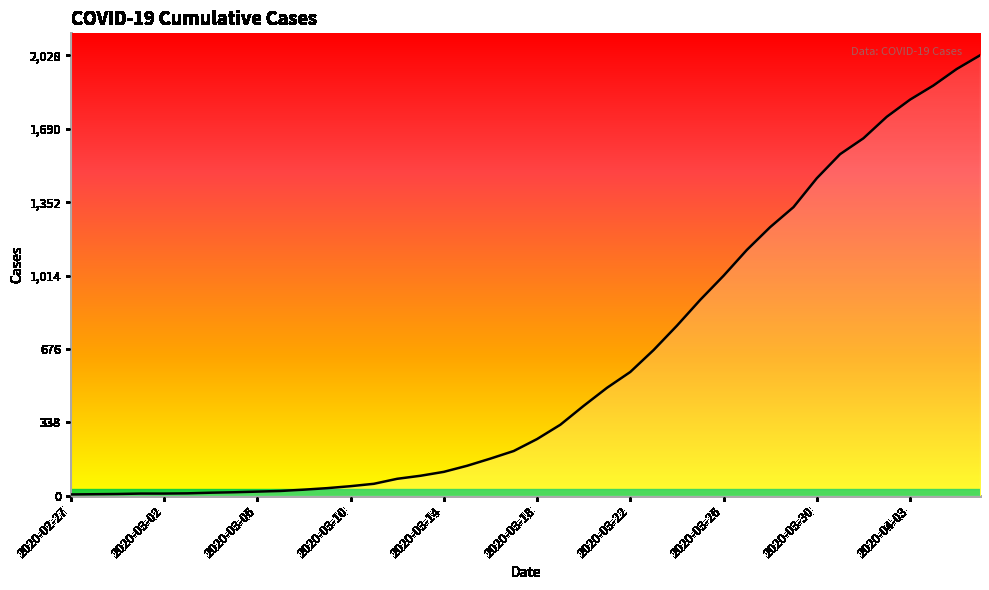

How many lines are shown in the chart?

1